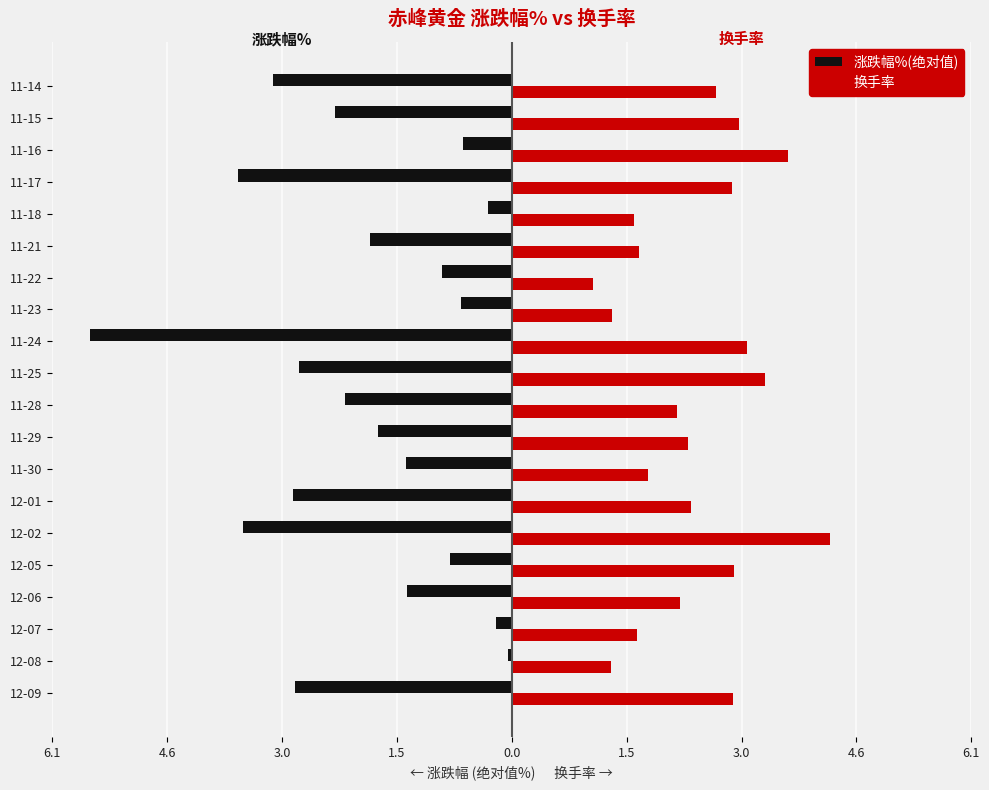

What are all the series names shown in the legend?

涨跌幅%(绝对值), 换手率